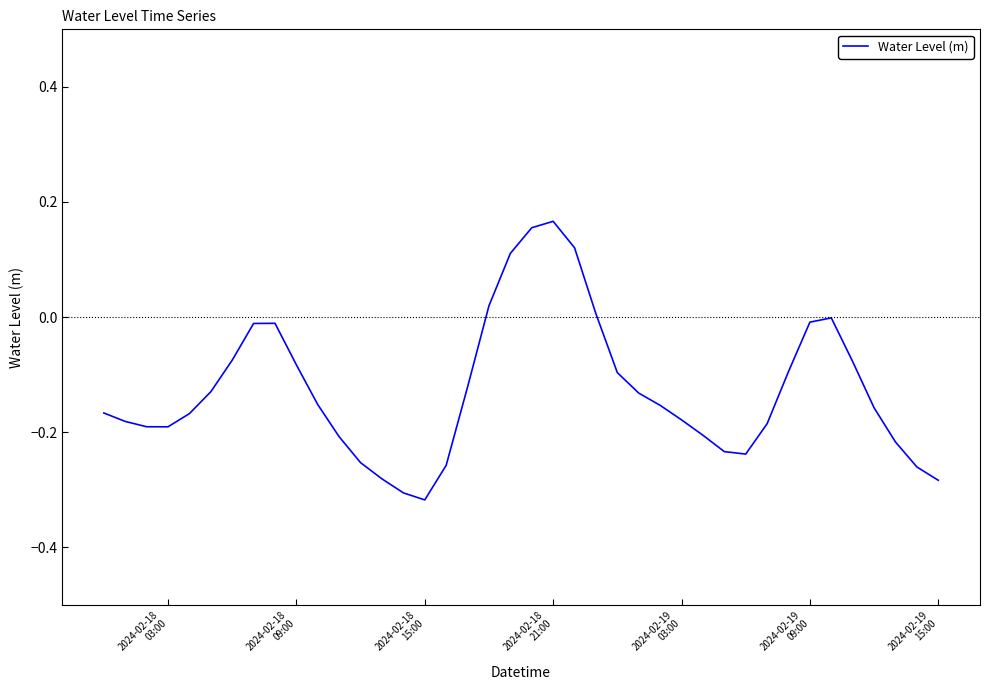

What is the difference between the maximum and minimum values?

0.5